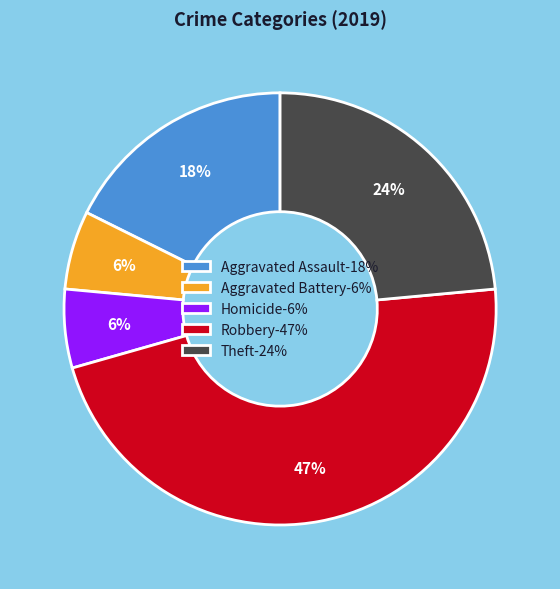

True or false: Robbery-47% accounts for 61% of the total.

False